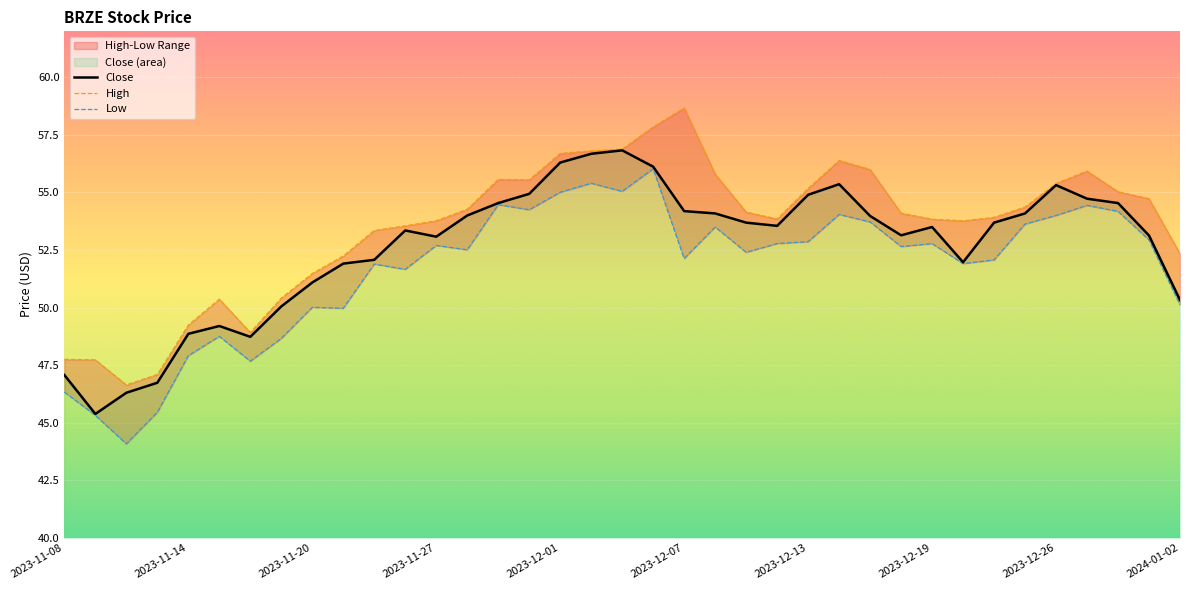

Rank the series by their average value, from highest to lowest.

High, Close, Low